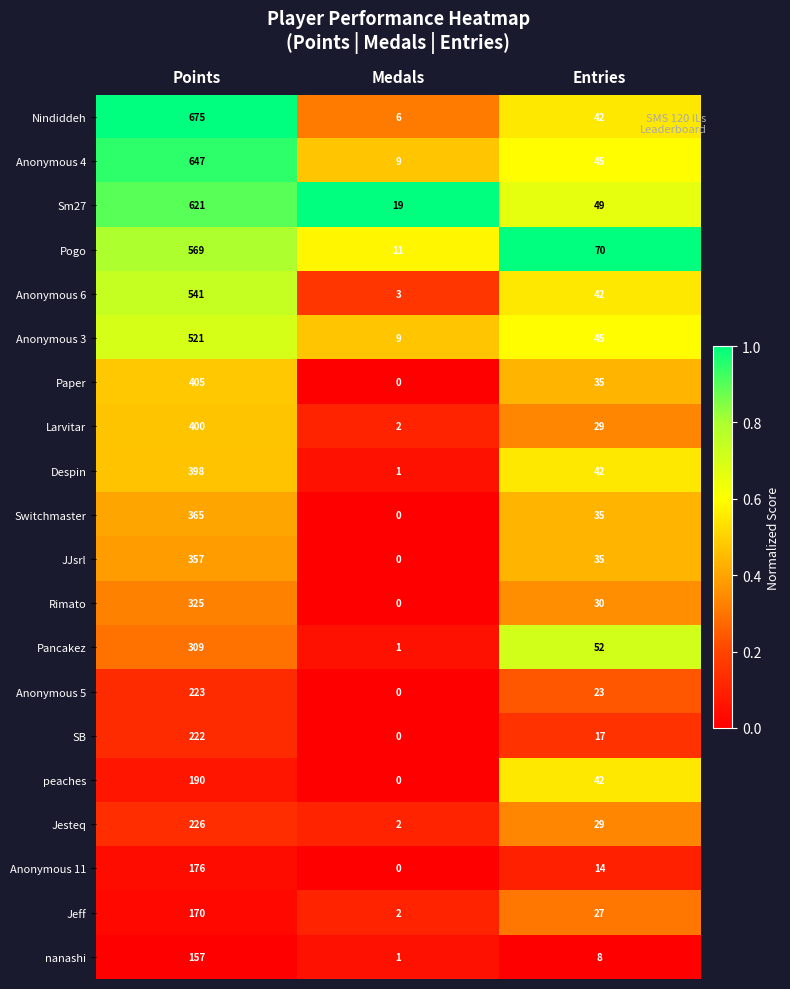

True or false: Rimato has a value of 0 at Medals.

True